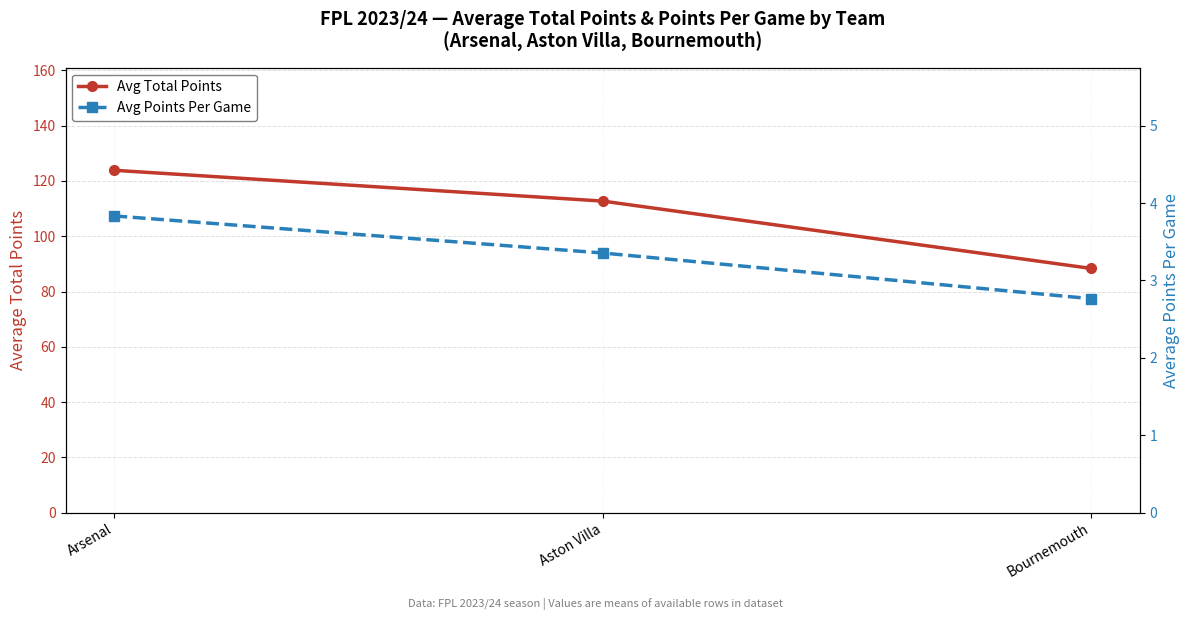

What is the value of the Avg Total Points point at the 3rd from the left?

88.4